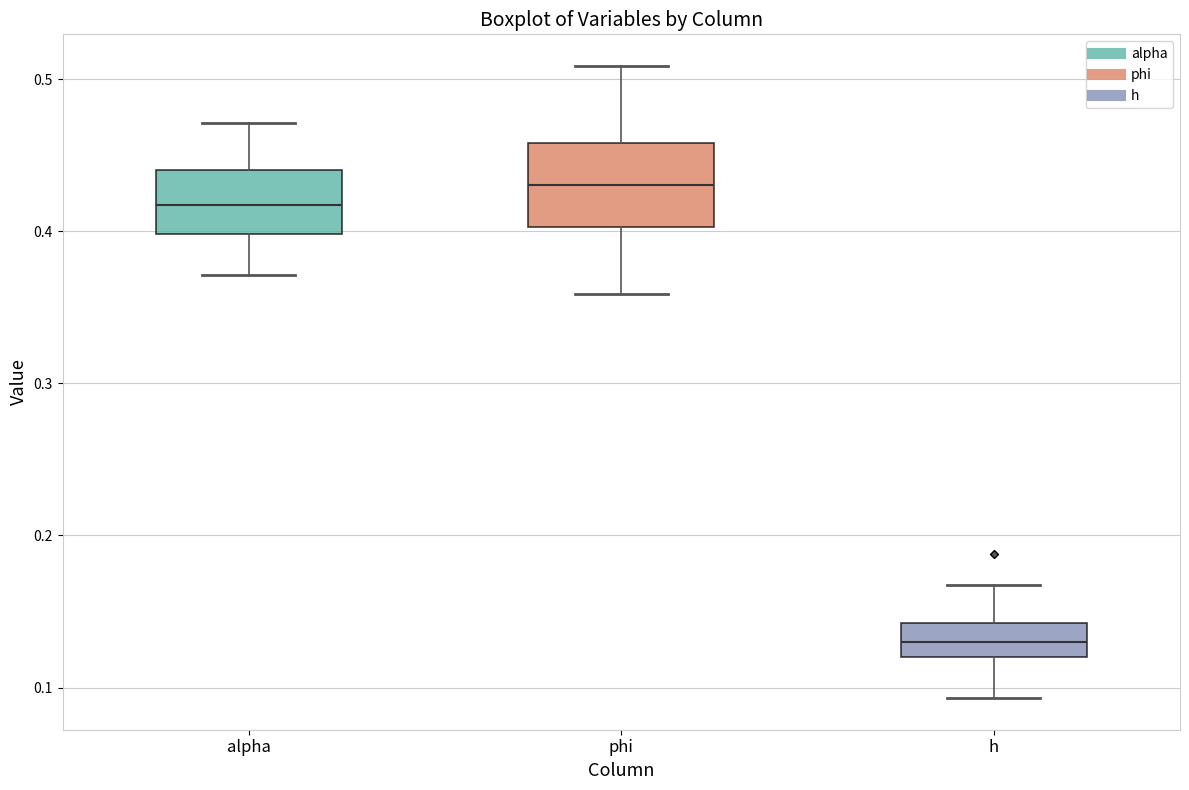

Reading left to right, read every box against the y-axis: the position of its median line, the range the box covers, and the ends of its whiskers. The values are not printed on the chart, so give them approximately, as read against the axis.

alpha: median 0.42, box 0.40 to 0.44, whiskers 0.37 to 0.47
phi: median 0.43, box 0.40 to 0.46, whiskers 0.36 to 0.51
h: median 0.13, box 0.12 to 0.14, whiskers 0.09 to 0.17